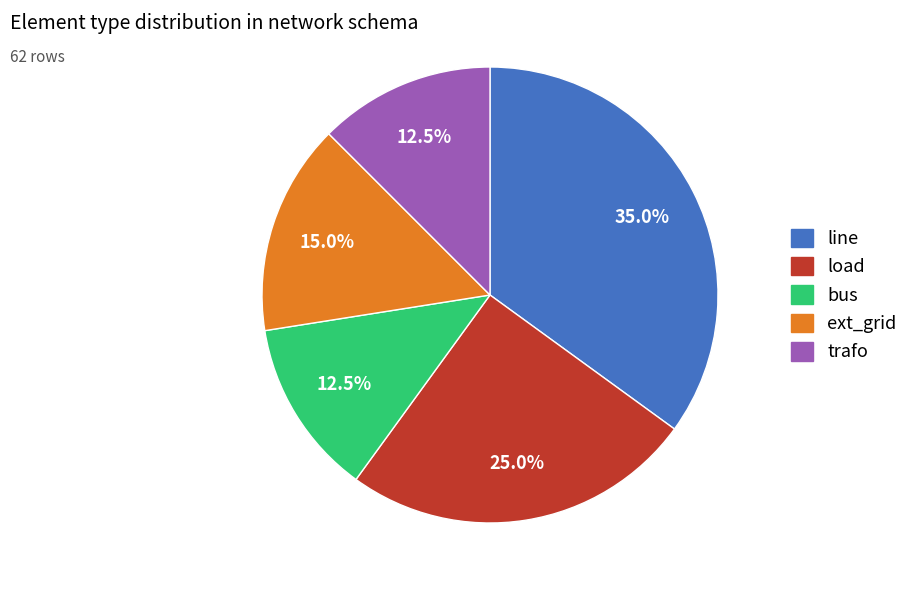

Does any single category account for the majority?

No